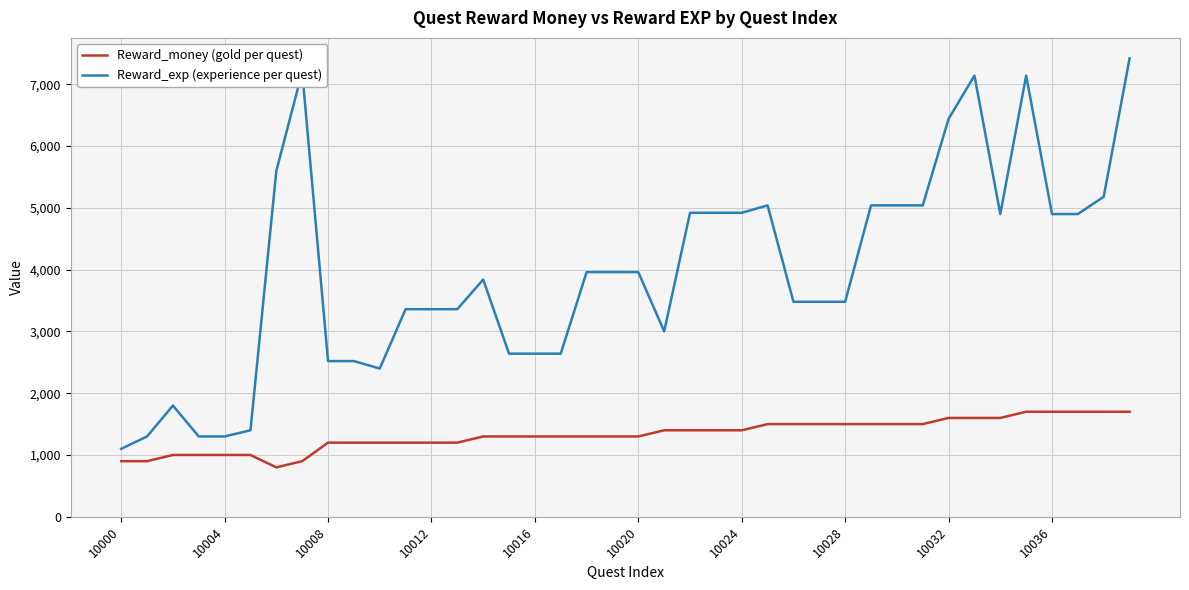

Which series has the largest range (max minus min)?

Reward_exp (experience per quest)